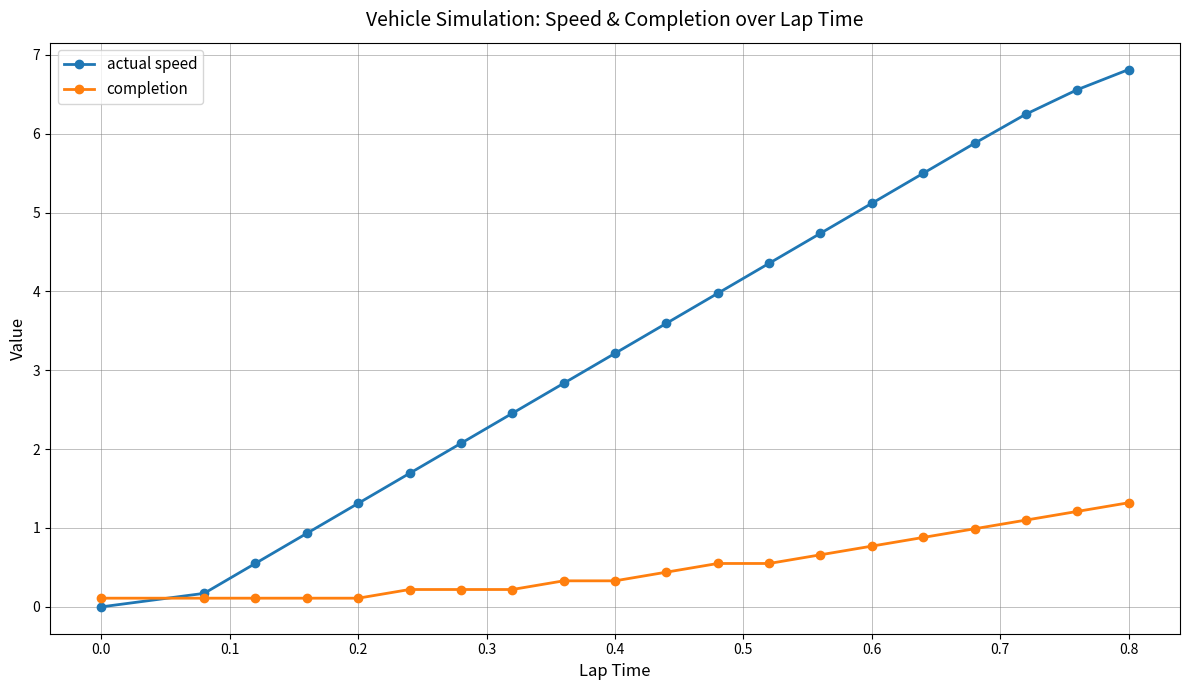

Which series has the largest range (max minus min)?

actual speed